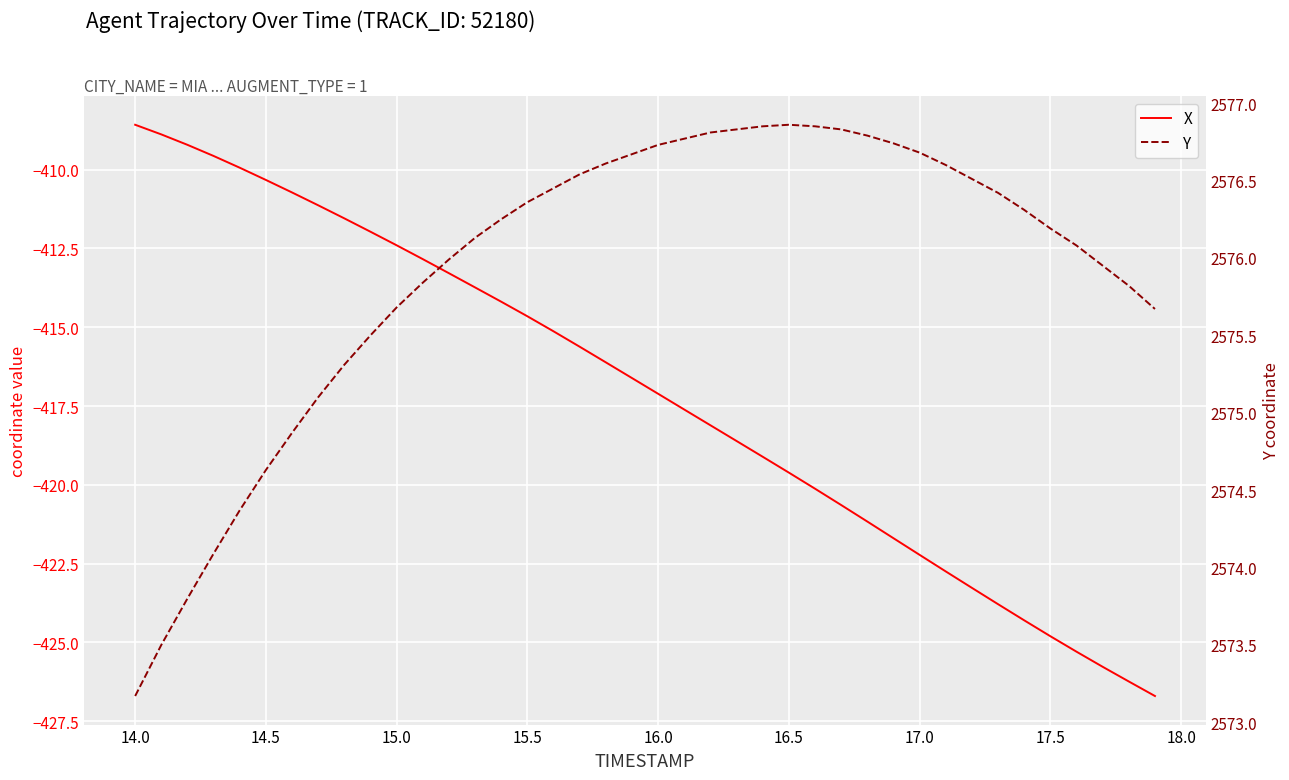

Which series has the widest spread of values?

X